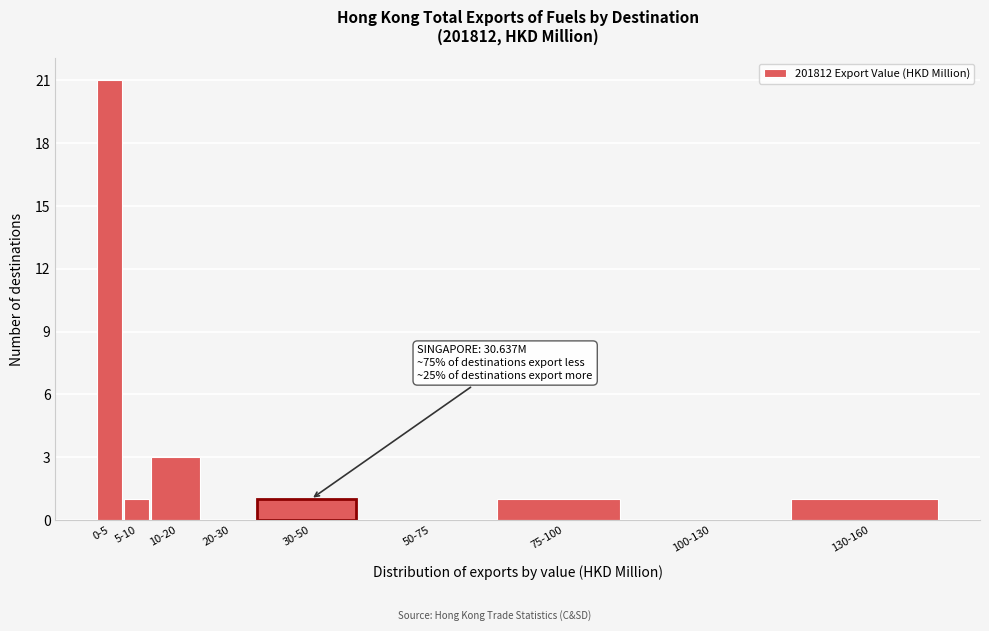

Reading left to right, what are all the values shown in this chart?

0-5=21	5-10=1	10-20=3	20-30=0	30-50=1	50-75=0	75-100=1	100-130=0	130-160=1